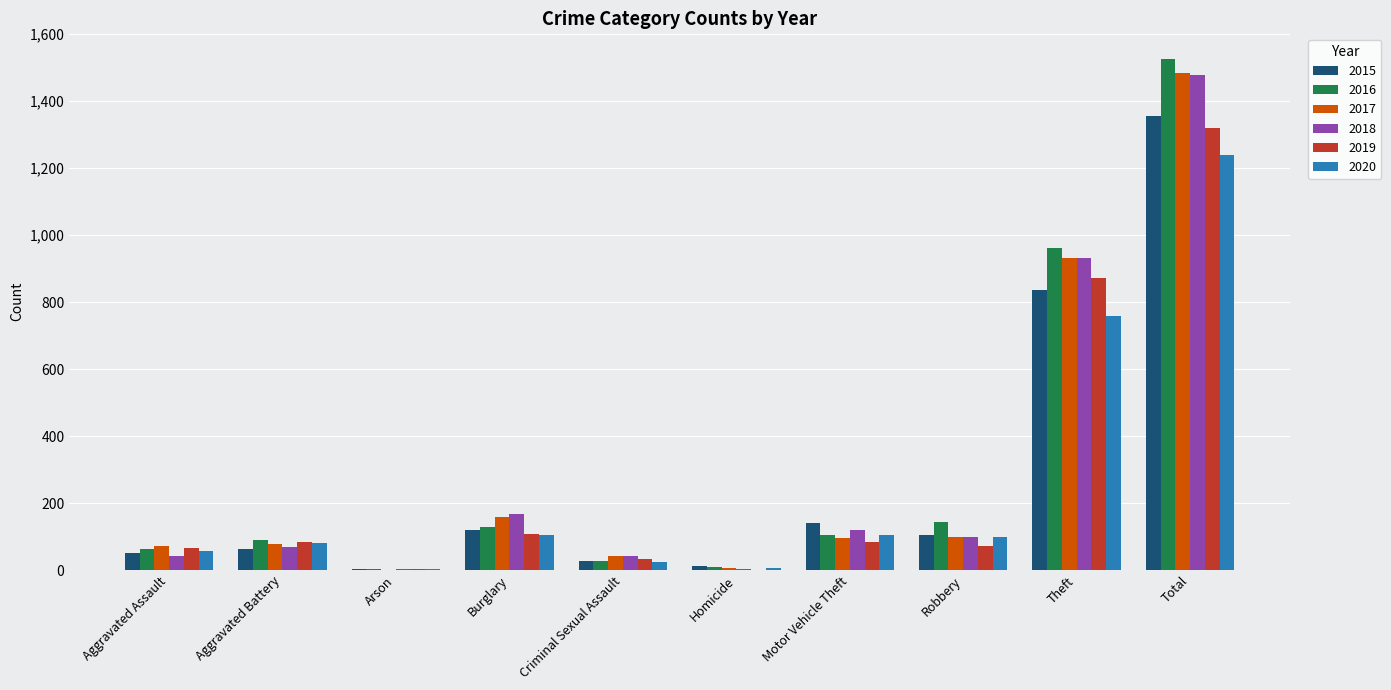

Which series changed the most between Aggravated Assault and Homicide?

2017